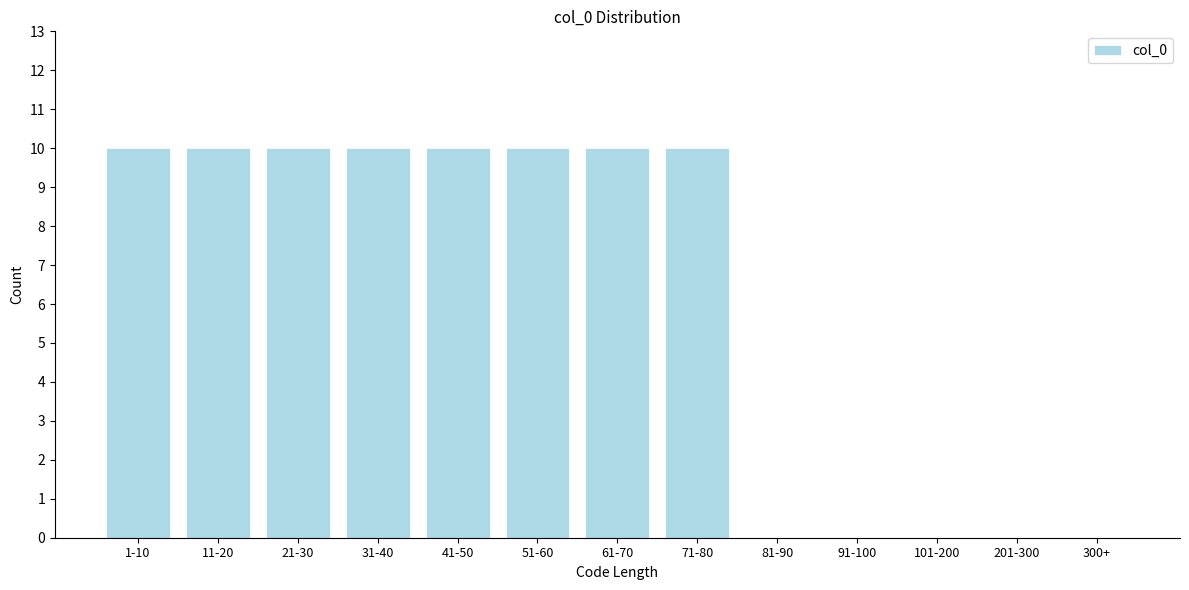

Reading left to right, what are all the values shown in this chart?

1-10=10	11-20=10	21-30=10	31-40=10	41-50=10	51-60=10	61-70=10	71-80=10	81-90=0	91-100=0	101-200=0	201-300=0	300+=0